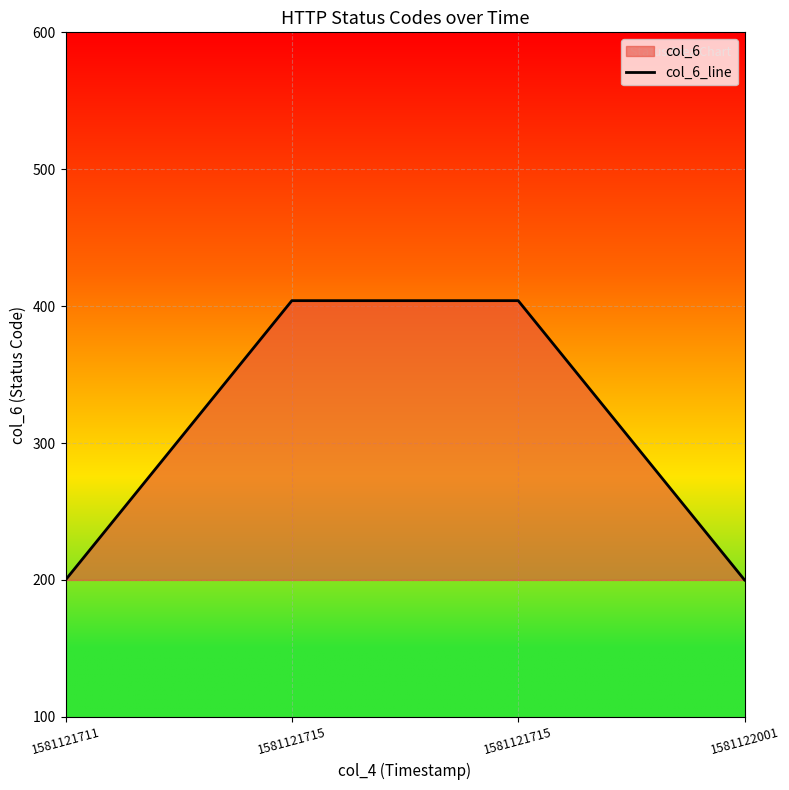

What is the change in value from 1581121715 to 1581122001?

-204